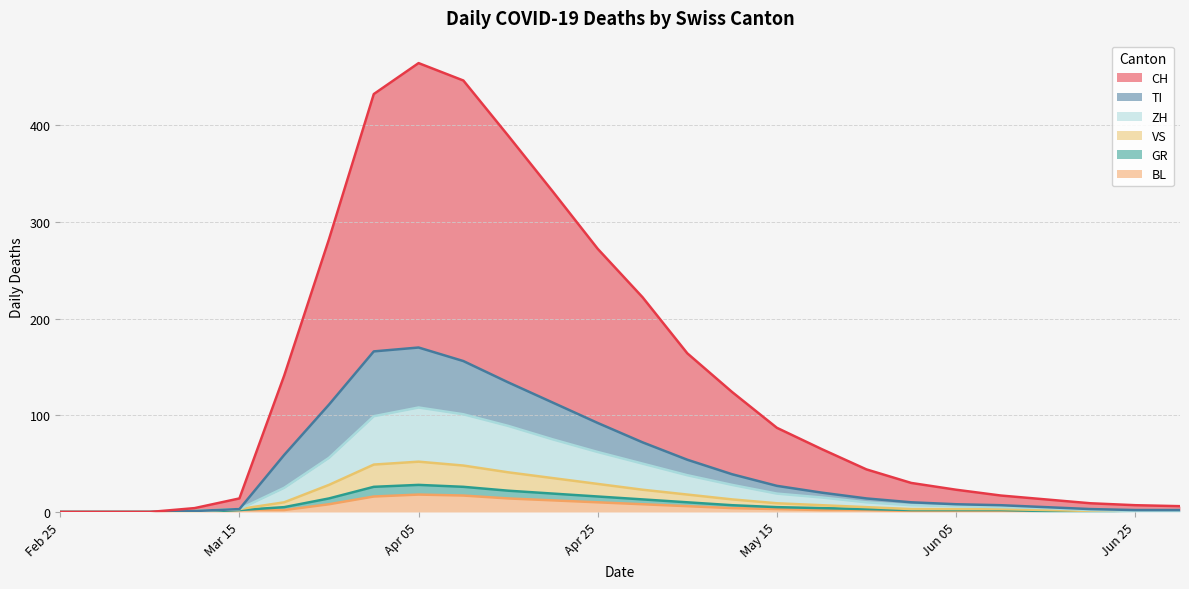

What is the difference between the VS values at 2020-06-20 and 2020-04-30?

22